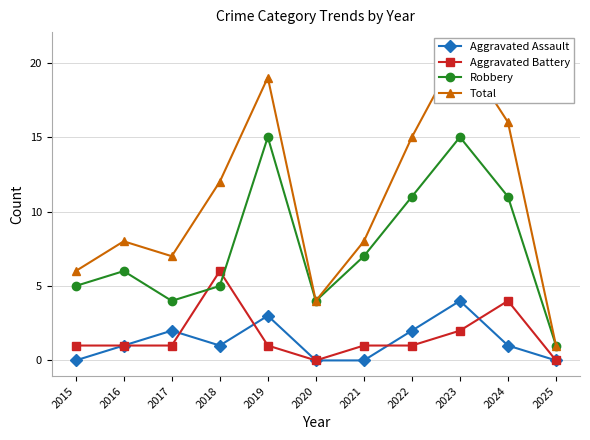

What is the total value across all series at 2017?

14